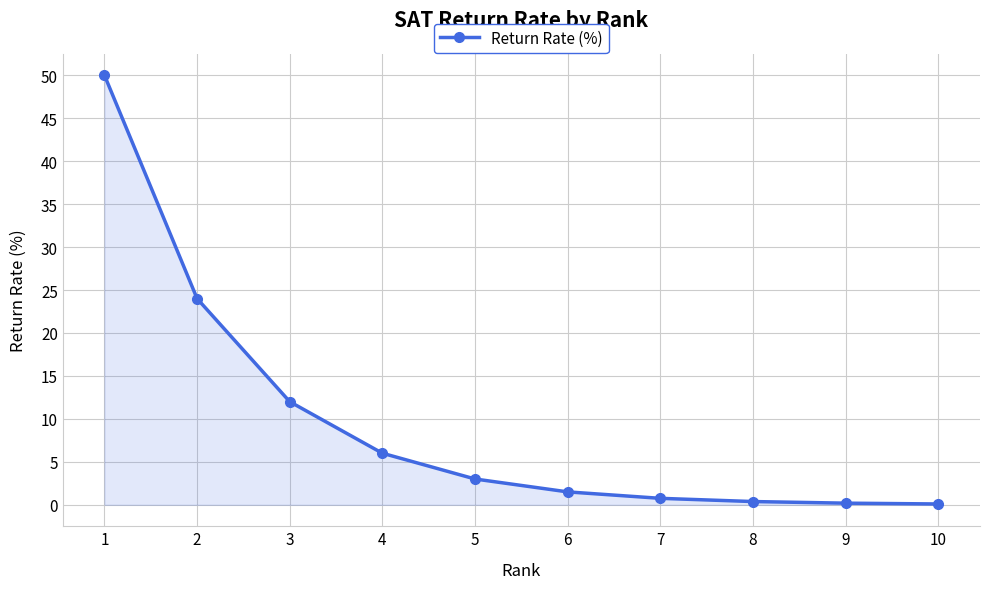

The value at 1 is 21.6. True or false?

False